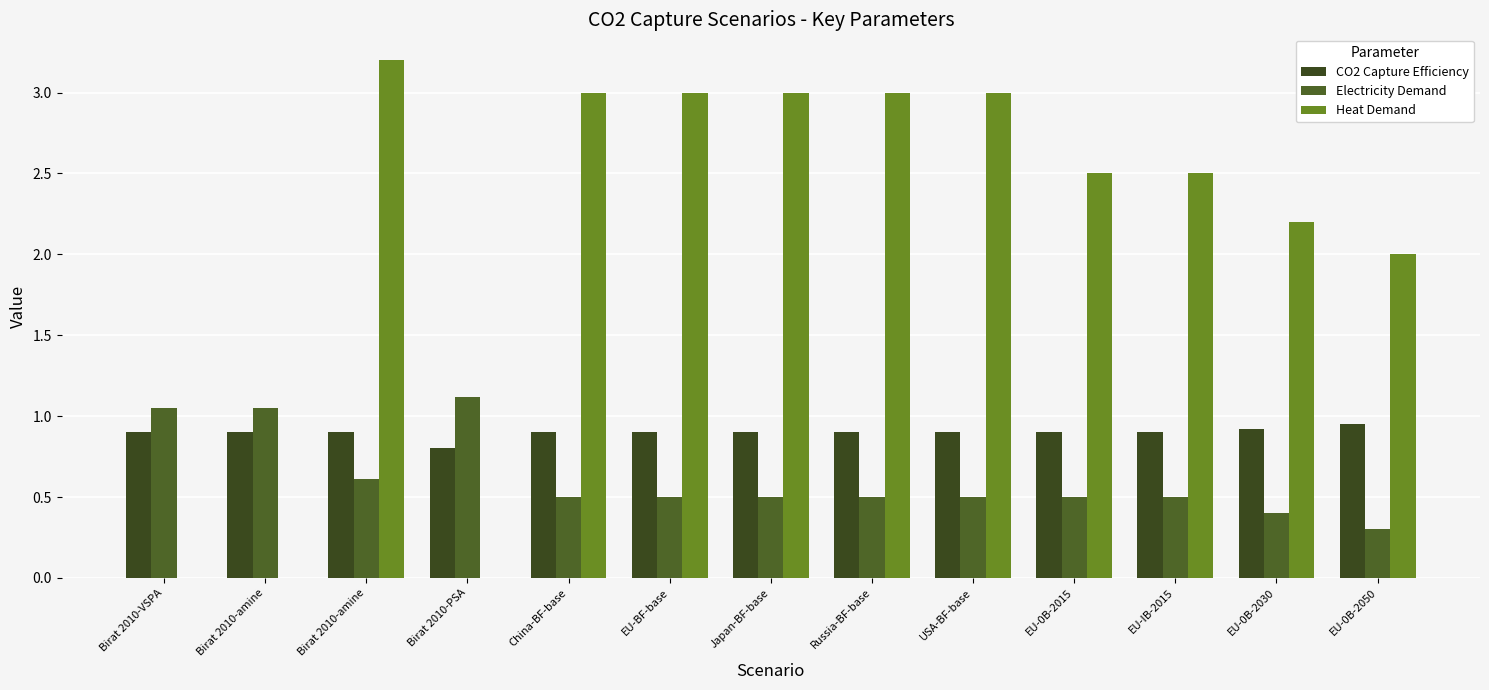

Which label corresponds to the largest value in the chart?

Birat 2010-amine